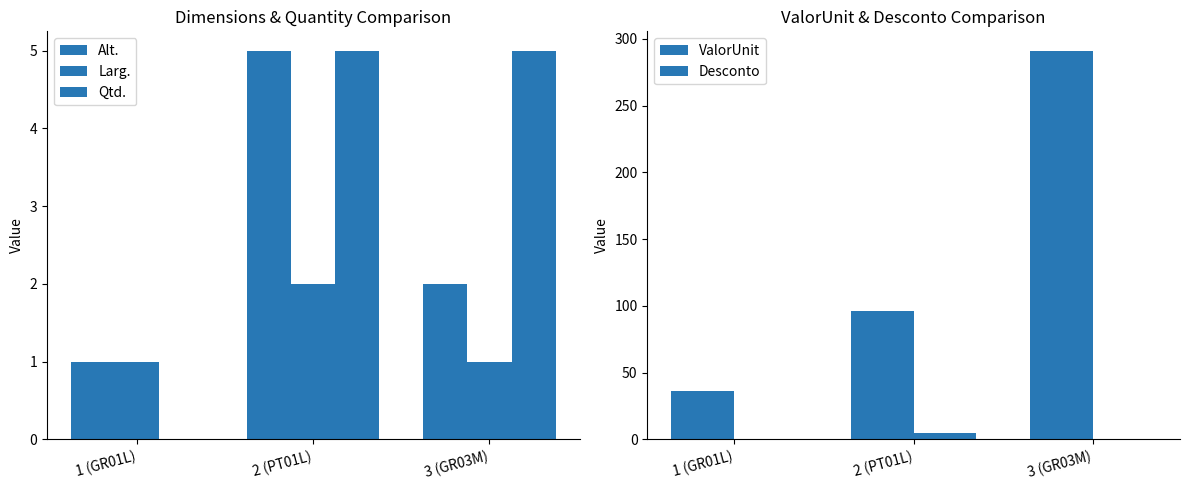

Is it true that ValorUnit equals 130 at 2 (PT01L)?

False